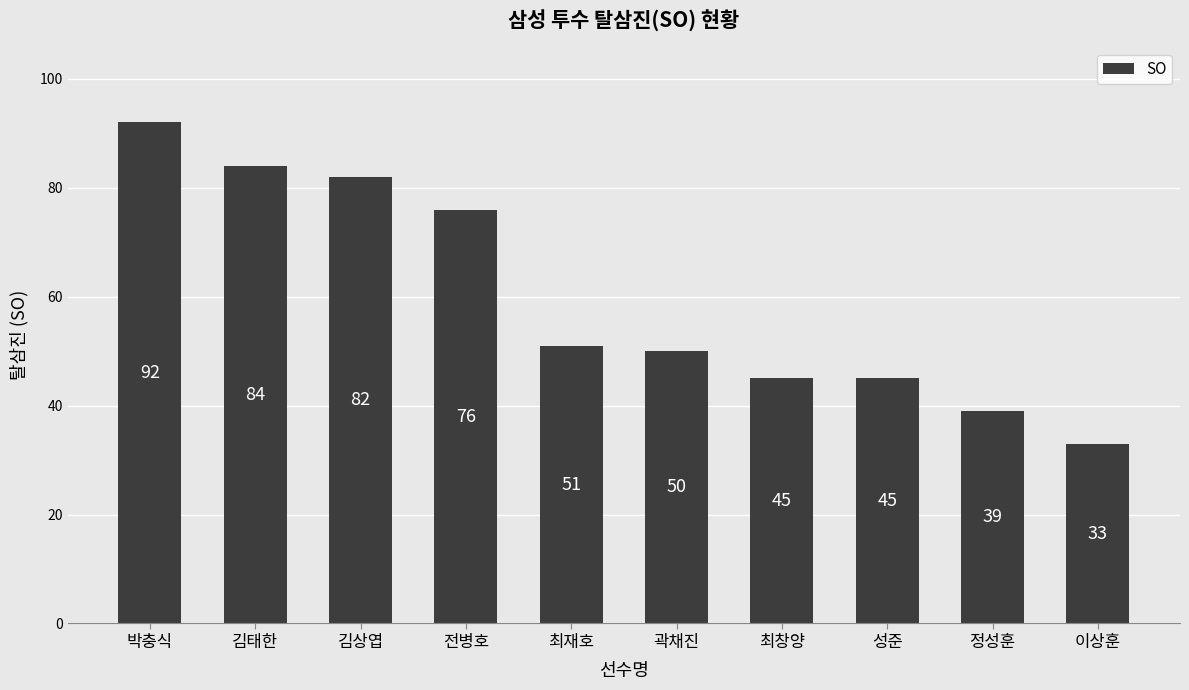

Are the bars grouped side by side (vs. stacked)?

No